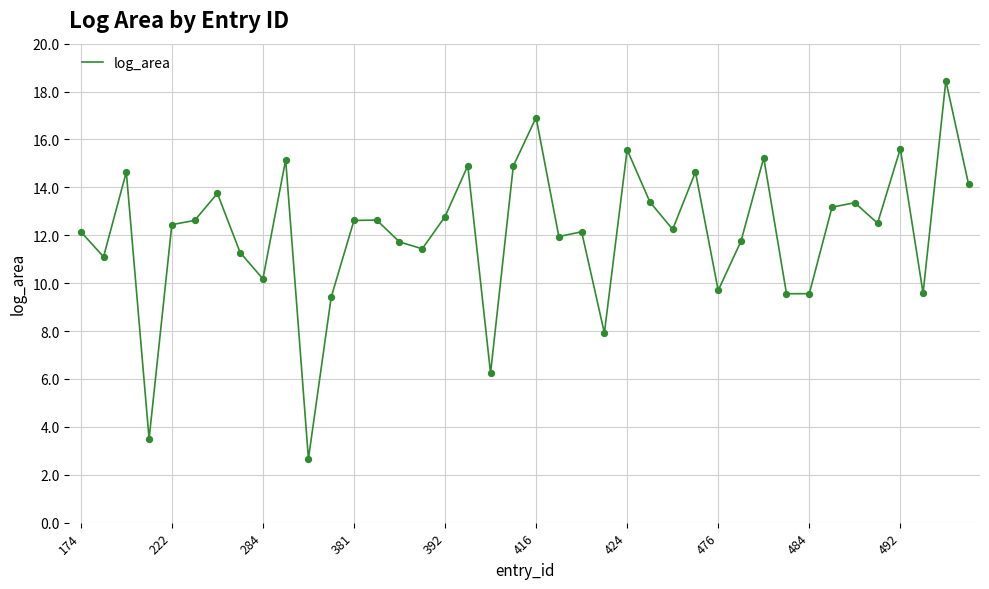

What is the smallest value displayed?

2.7